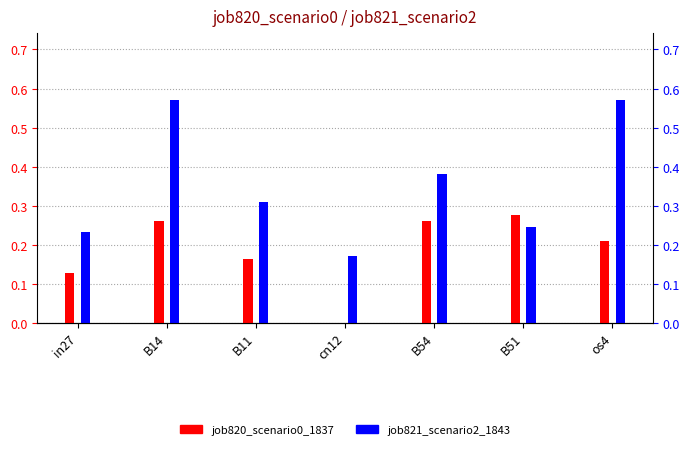

Reading left to right, list all the values displayed in this chart.

job820_scenario0_1837: in27=0.1	B14=0.3	B11=0.2	cn12=0.0	B54=0.3	B51=0.3	os4=0.2
job821_scenario2_1843: in27=0.2	B14=0.6	B11=0.3	cn12=0.2	B54=0.4	B51=0.2	os4=0.6